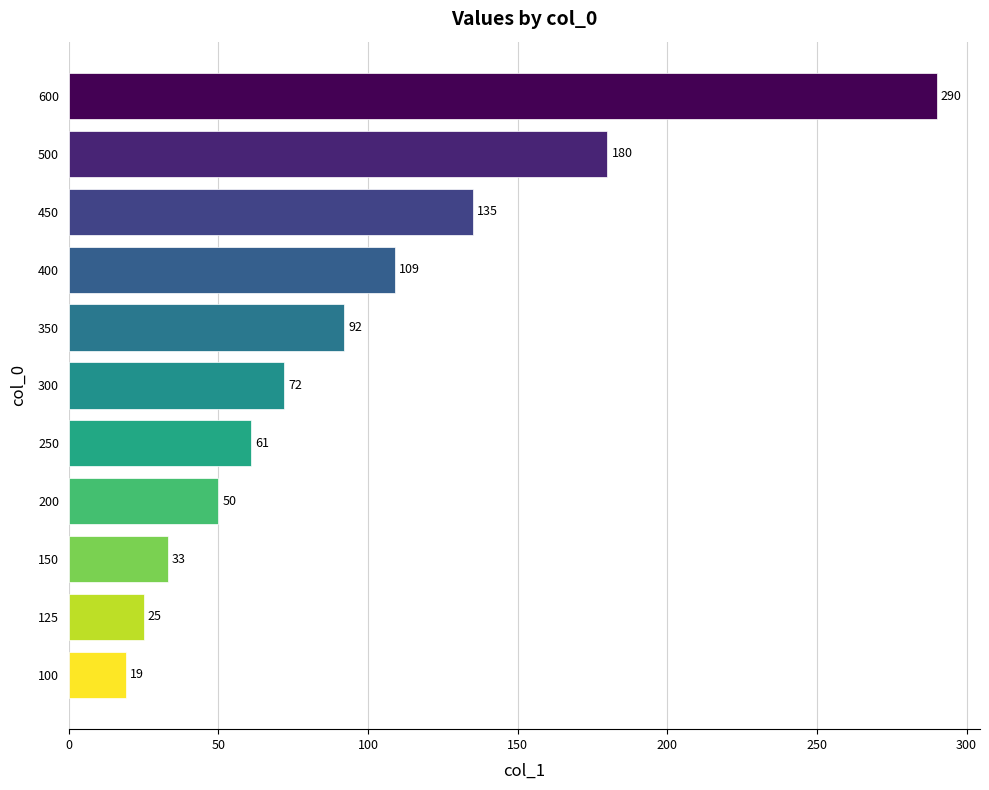

The value at 600 is 79. True or false?

False